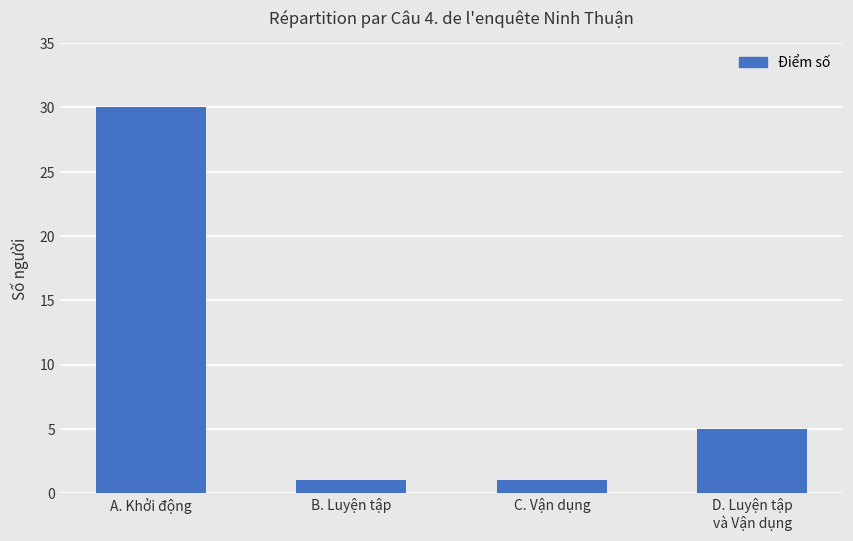

Reading left to right, list all the values displayed in this chart.

30	1	1	5